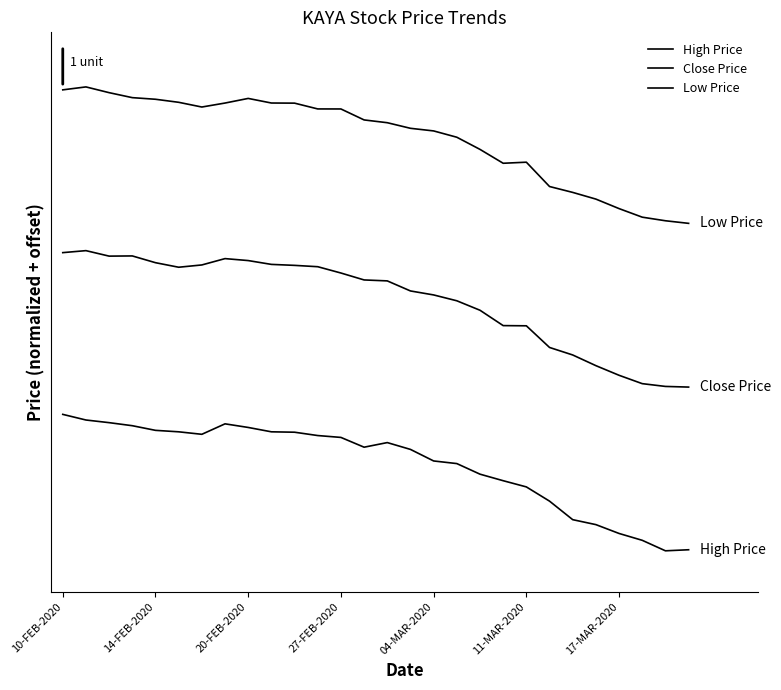

Does the chart have visible grid lines?

No